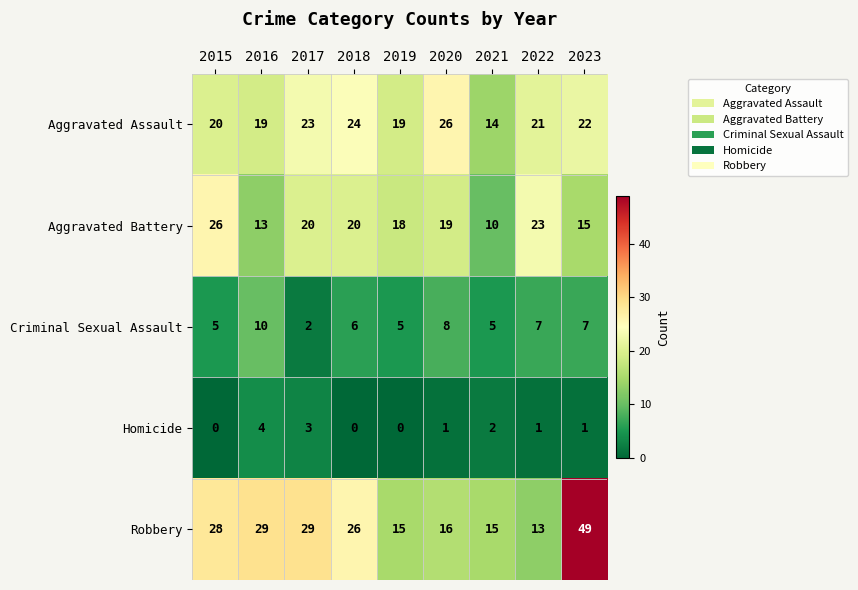

How many data points does each series have?

9